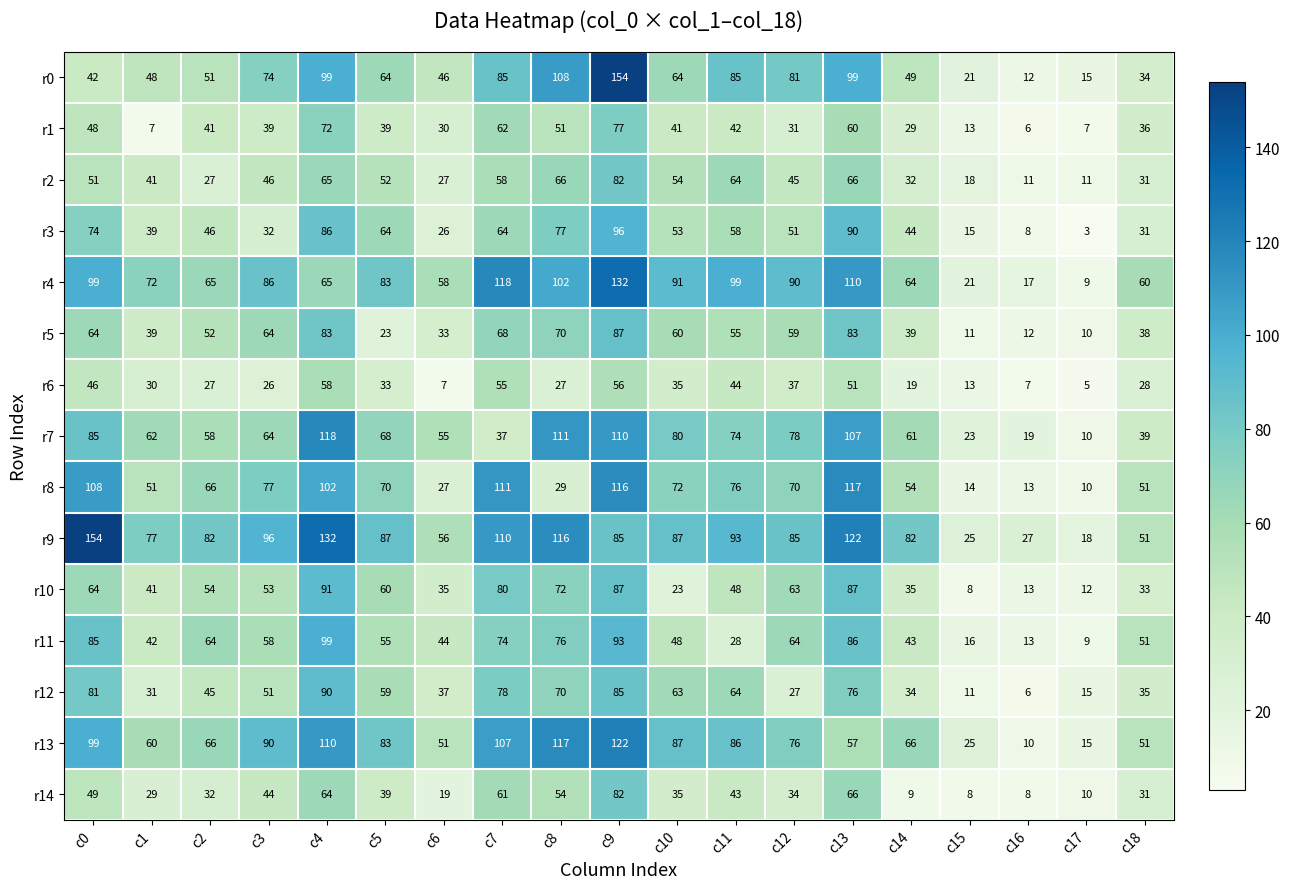

Between c1 and c18, which series saw the biggest shift?

r1